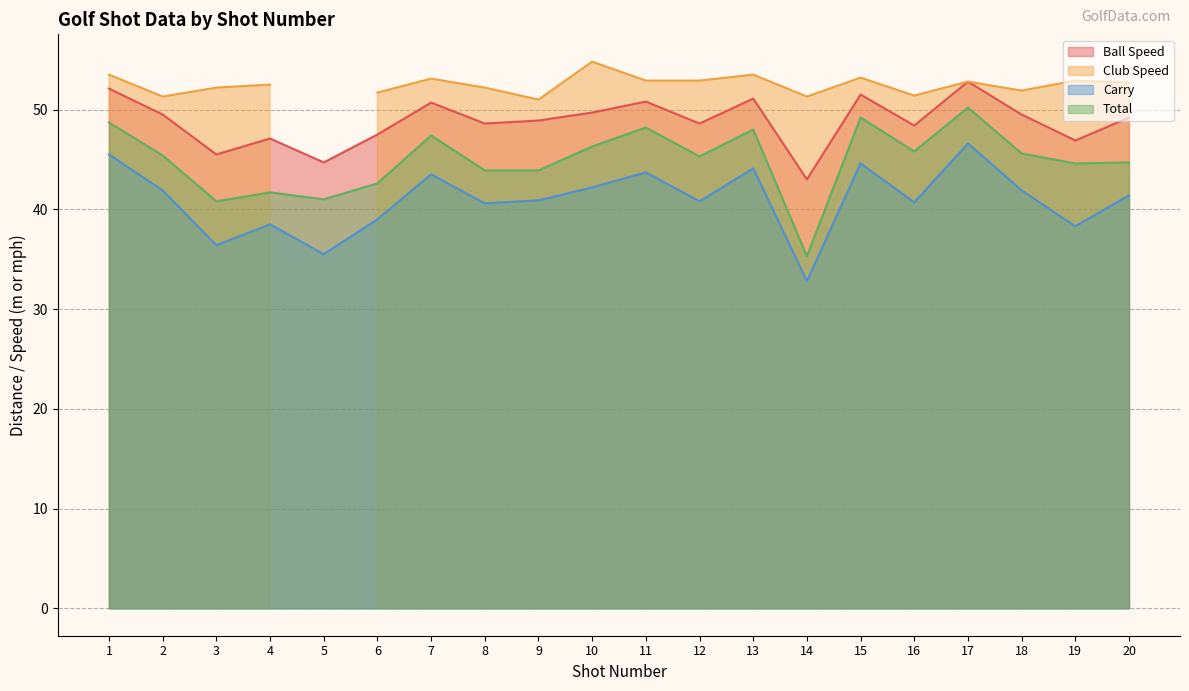

Is the value of Ball Speed at 16 greater than the value of Carry at 20?

Yes